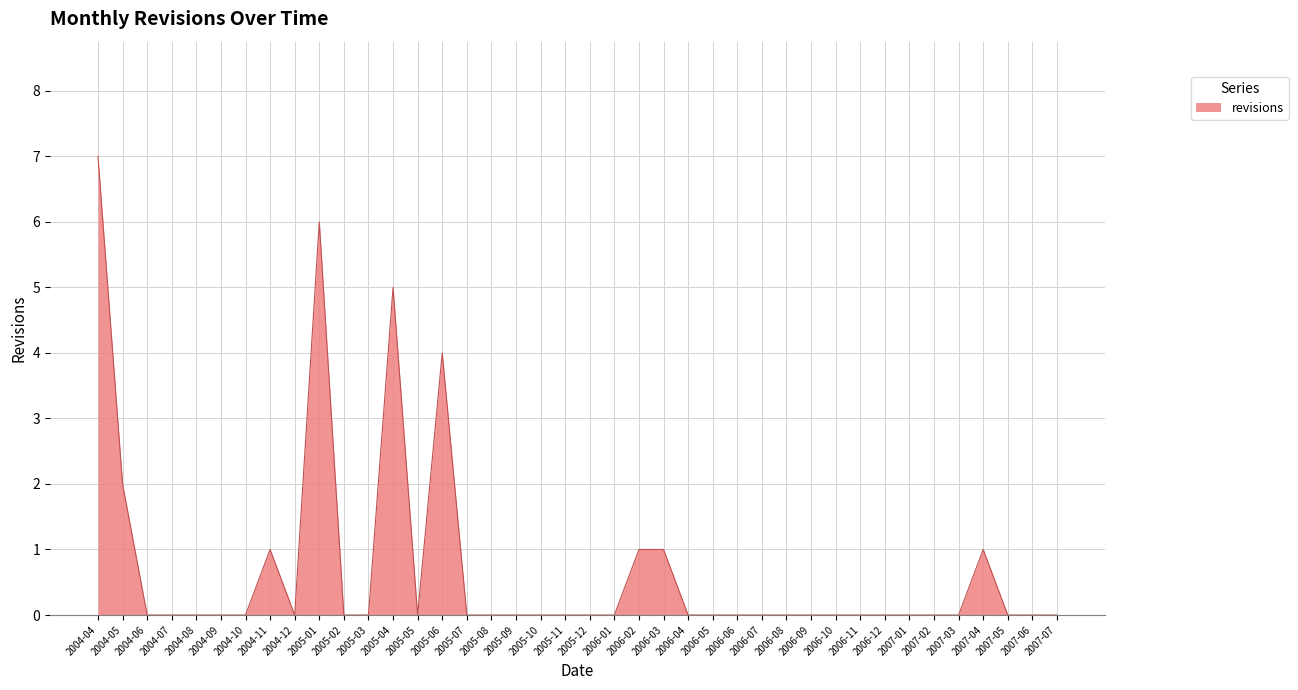

Reading right to left, list all the values displayed in this chart.

0	0	0	1	0	0	0	0	0	0	0	0	0	0	0	0	1	1	0	0	0	0	0	0	0	4	0	5	0	0	6	0	1	0	0	0	0	0	2	7